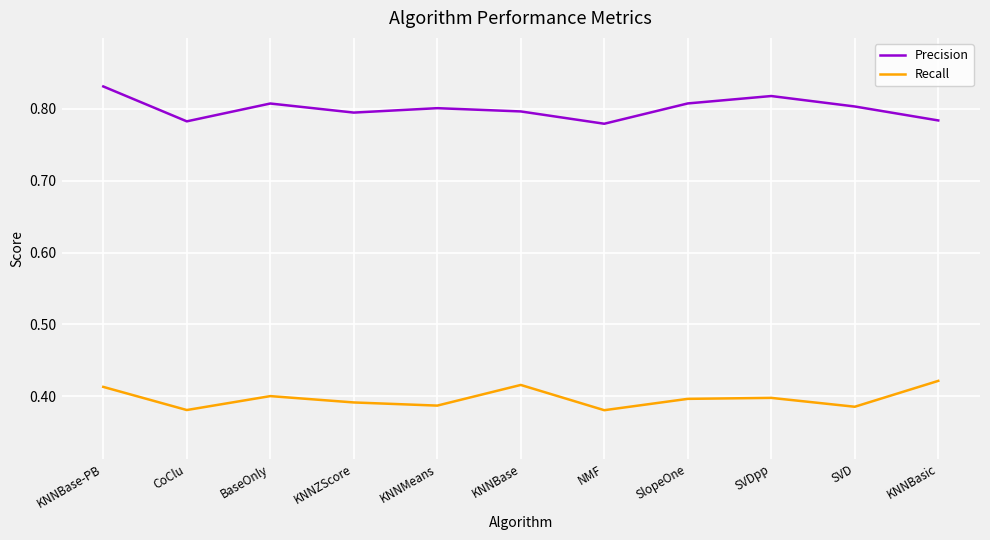

Rank the series by their average value, from lowest to highest.

Recall, Precision